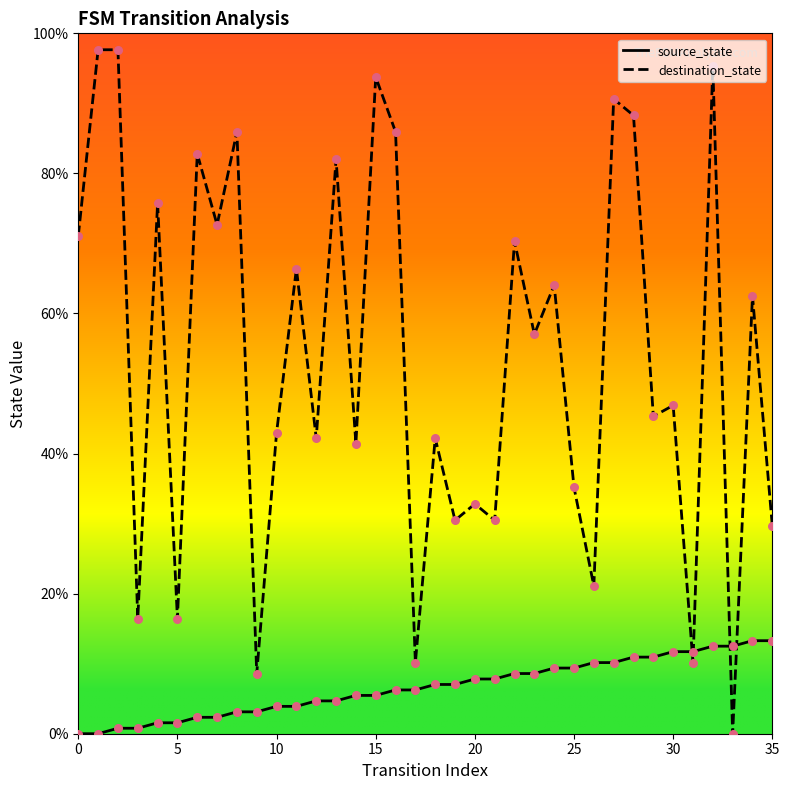

What is the total value across all series at 12?

46.9